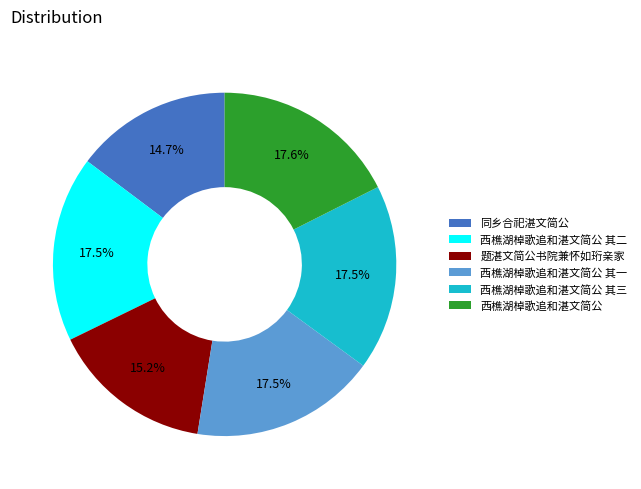

Does 题湛文简公书院兼怀如珩亲家 account for over 50% of the chart?

No